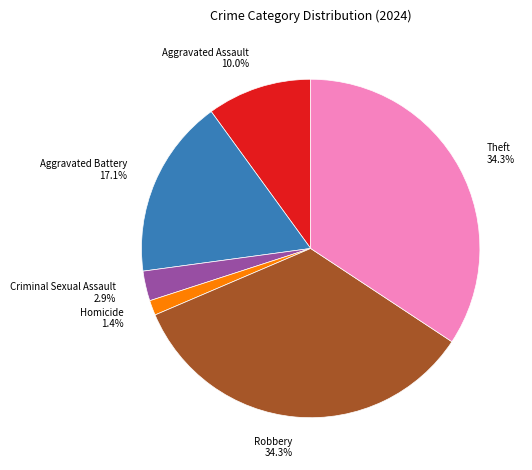

Combined, do Homicide and Theft account for over 50%?

No